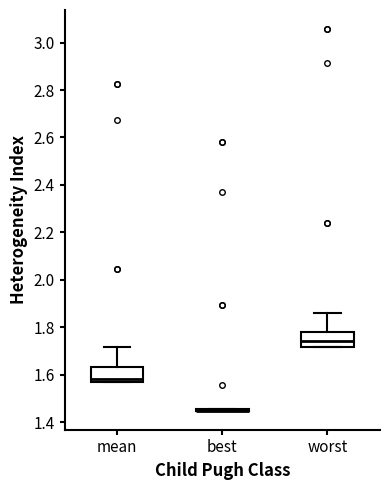

Reading left to right, read every box against the y-axis: the position of its median line, the range the box covers, and the ends of its whiskers. The values are not printed on the chart, so give them approximately, as read against the axis.

mean: median 1.58 (just above the box's lower edge), box 1.58 to 1.64, whiskers 1.58 to 1.72
best: box collapsed to a line at 1.44, whiskers 1.44 to 1.46
worst: median 1.74, box 1.72 to 1.78, whiskers 1.72 to 1.86